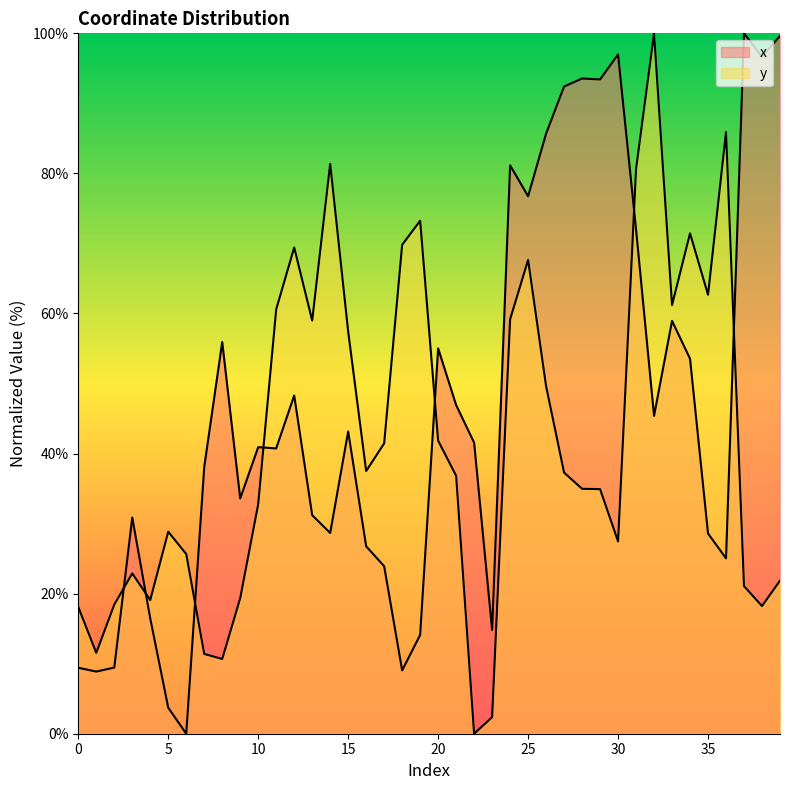

What are all the series names shown in the legend?

x, y